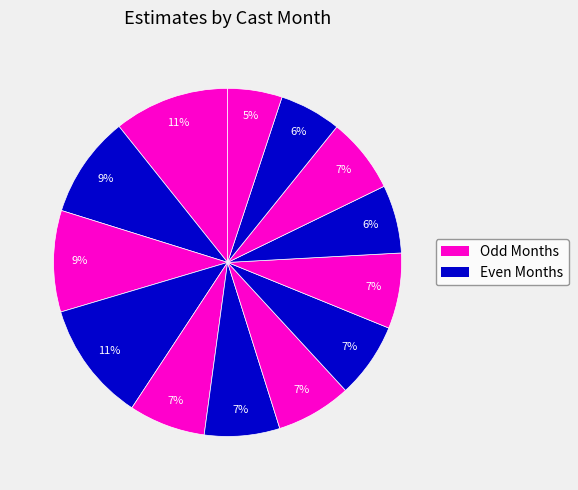

Count the number of slices in the pie.

13